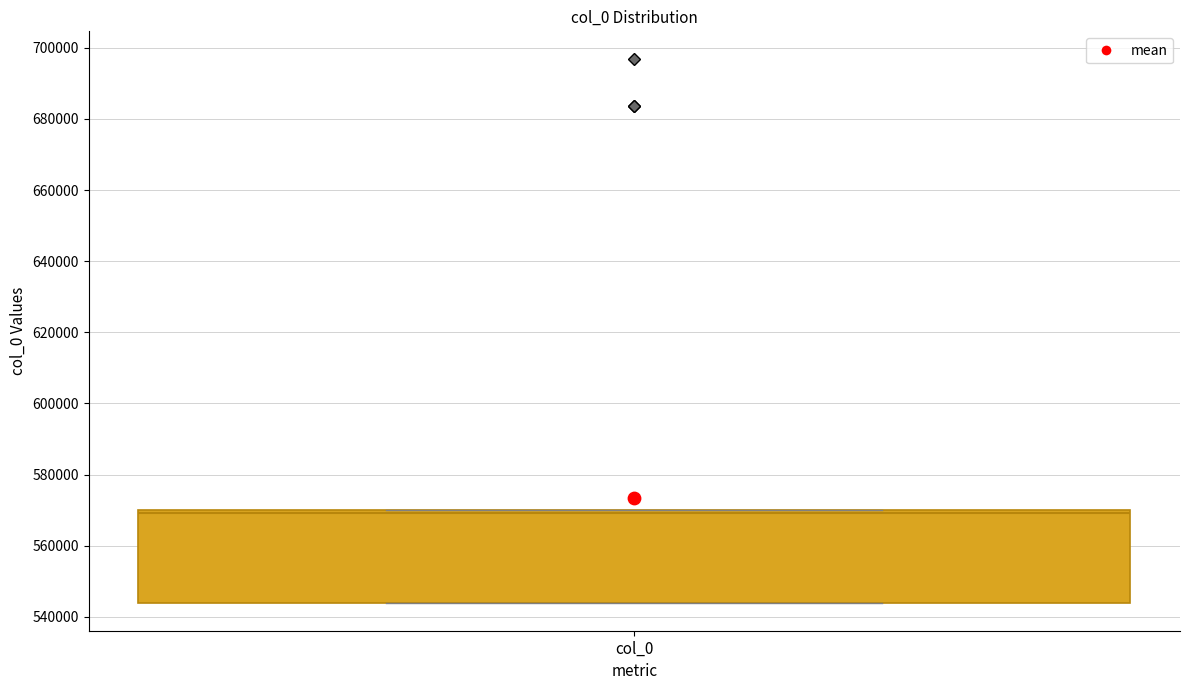

Where is the upper edge of the box for col_0 on the y-axis? The values are not printed on the chart, so give them approximately, as read against the axis.

570000